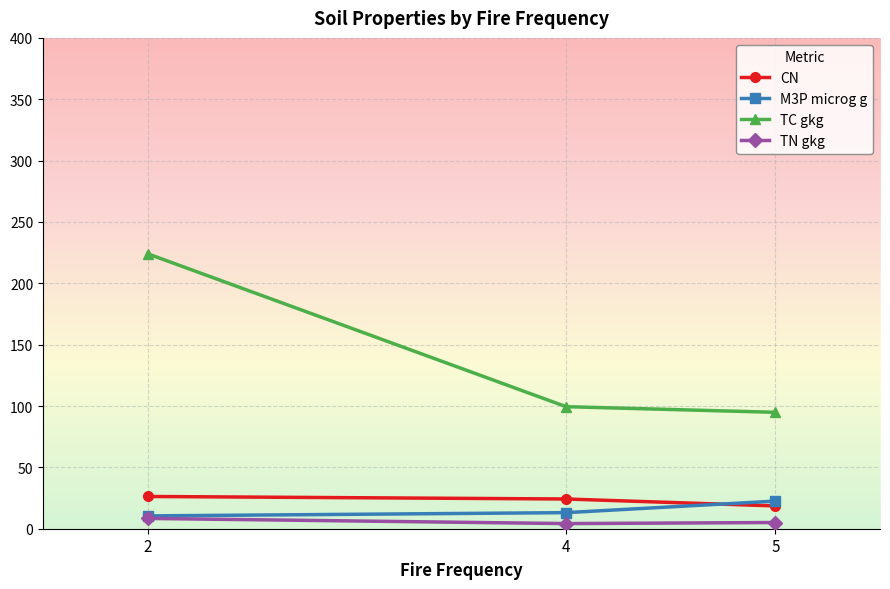

Does the chart display data point markers on the line(s)?

Yes